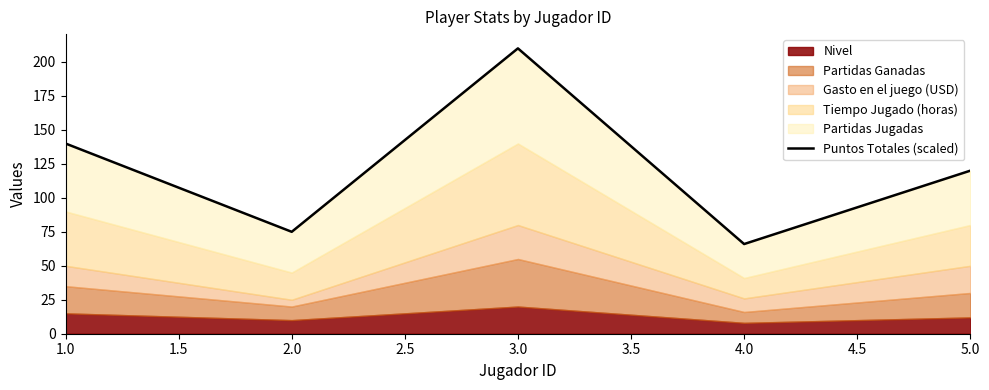

The value at 3.0 is 311. True or false?

False